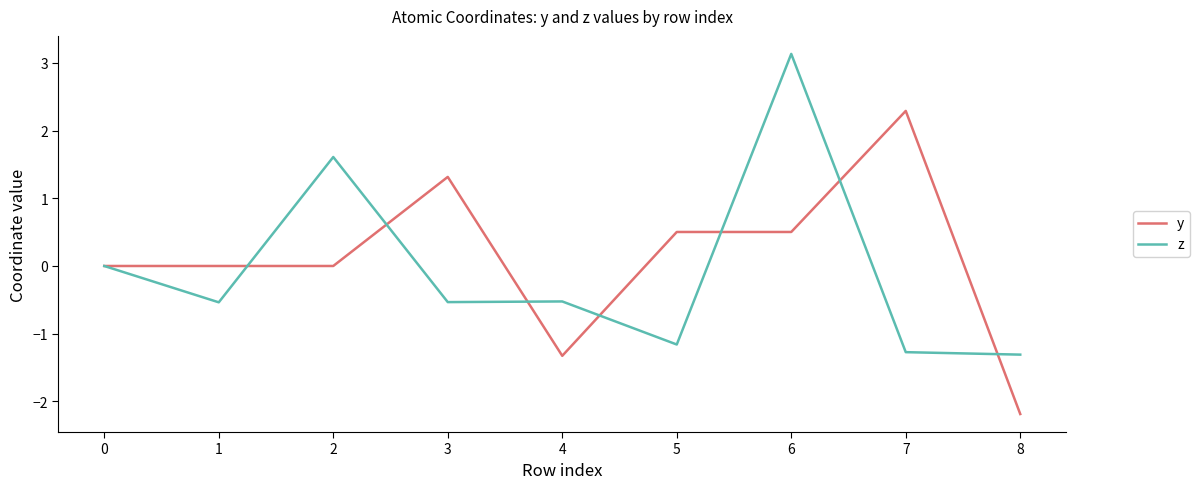

What is the difference between the second highest and second lowest values in the z series?

2.9